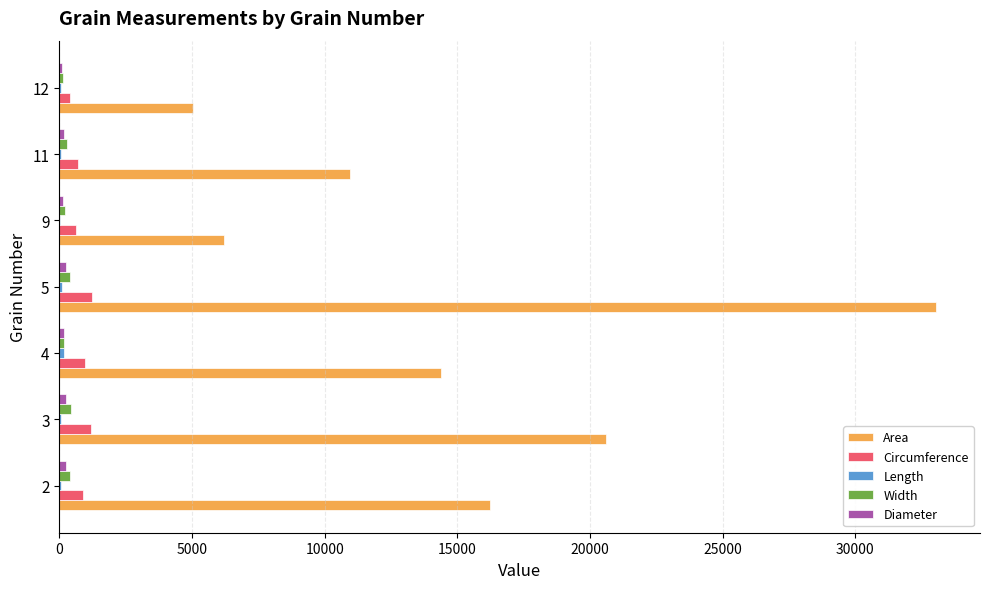

What is the sum of all Area values?

106440.0